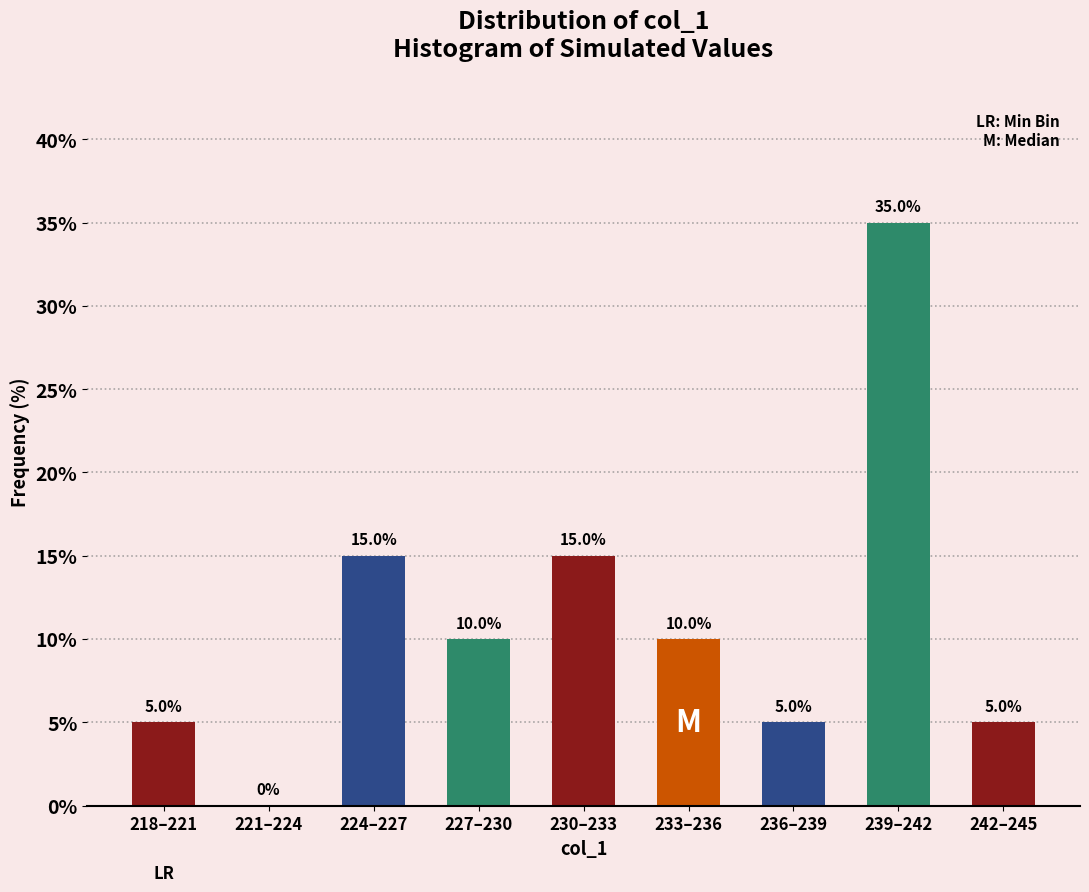

Reading right to left, transcribe all the data shown in this chart.

242–245=5	239–242=35	236–239=5	233–236=10	230–233=15	227–230=10	224–227=15	221–224=0	218–221=5